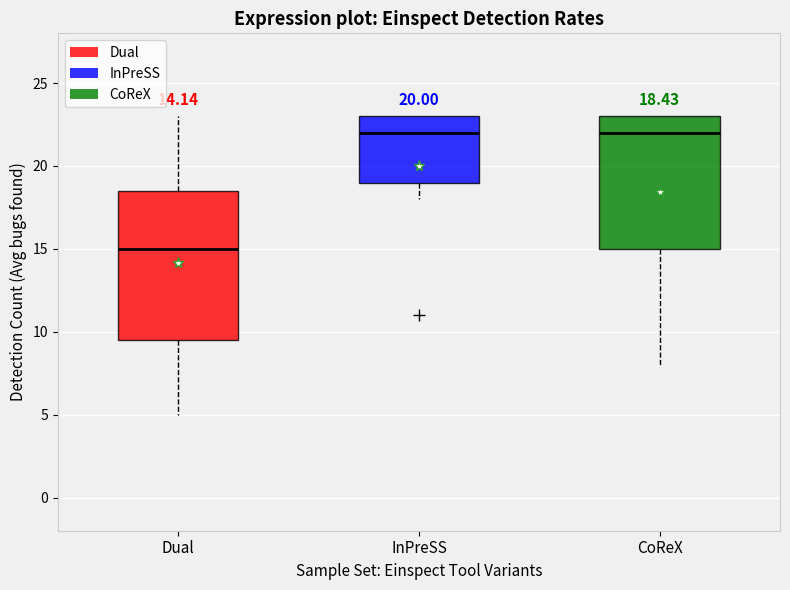

Which box is the tallest, from its lower edge to its upper edge?

Dual